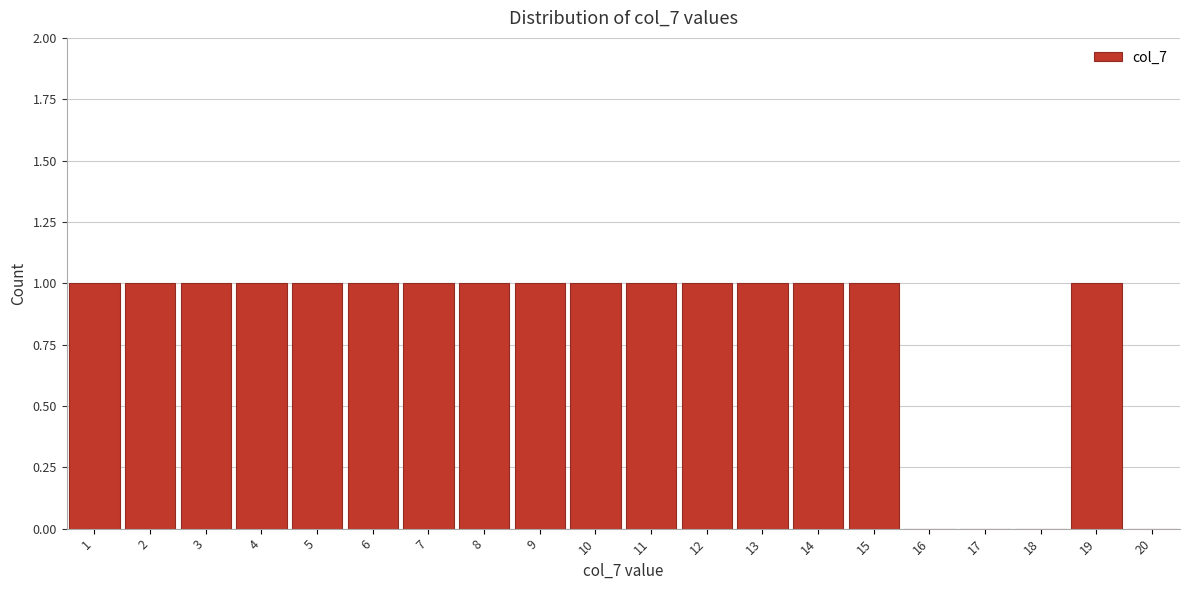

Reading left to right, transcribe this chart: for each bar, give the range it covers on the x-axis and its height. The values are not printed on the chart, so give them approximately, as read against the axis.

0.5 to 1.5: 1
1.5 to 2.5: 1
2.5 to 3.5: 1
3.5 to 4.5: 1
4.5 to 5.5: 1
5.5 to 6.5: 1
6.5 to 7.5: 1
7.5 to 8.5: 1
8.5 to 9.5: 1
9.5 to 10.5: 1
10.5 to 11.5: 1
11.5 to 12.5: 1
12.5 to 13.5: 1
13.5 to 14.5: 1
14.5 to 15.5: 1
15.5 to 16.5: 0
16.5 to 17.5: 0
17.5 to 18.5: 0
18.5 to 19.5: 1
19.5 to 20.5: 0